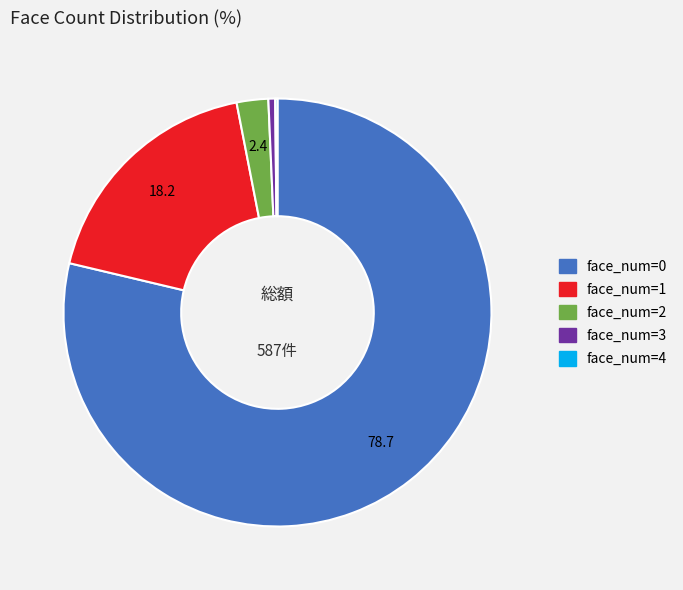

What is the ratio of the value at face_num=1 to the value at face_num=3?

35.7